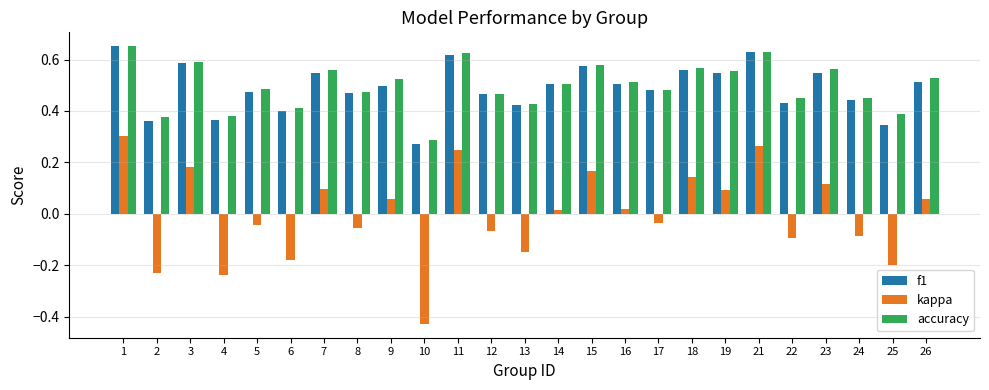

Which label corresponds to the smallest value in the chart?

10